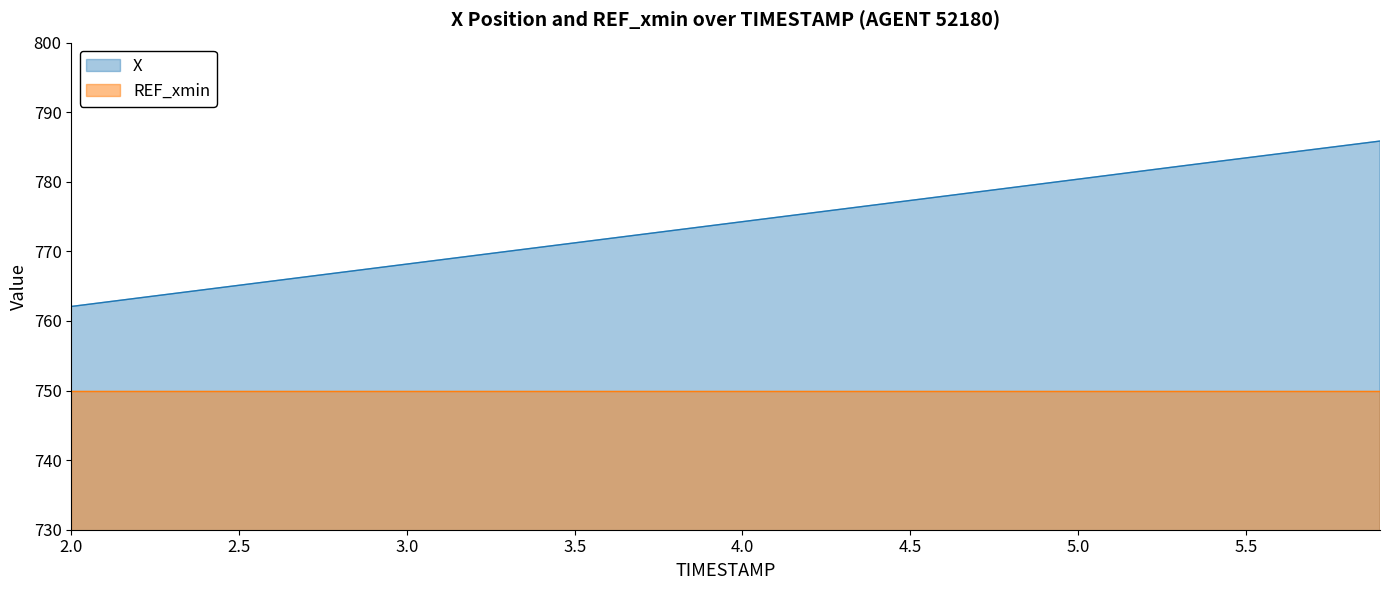

What is the difference between the maximum and minimum values?

23.8